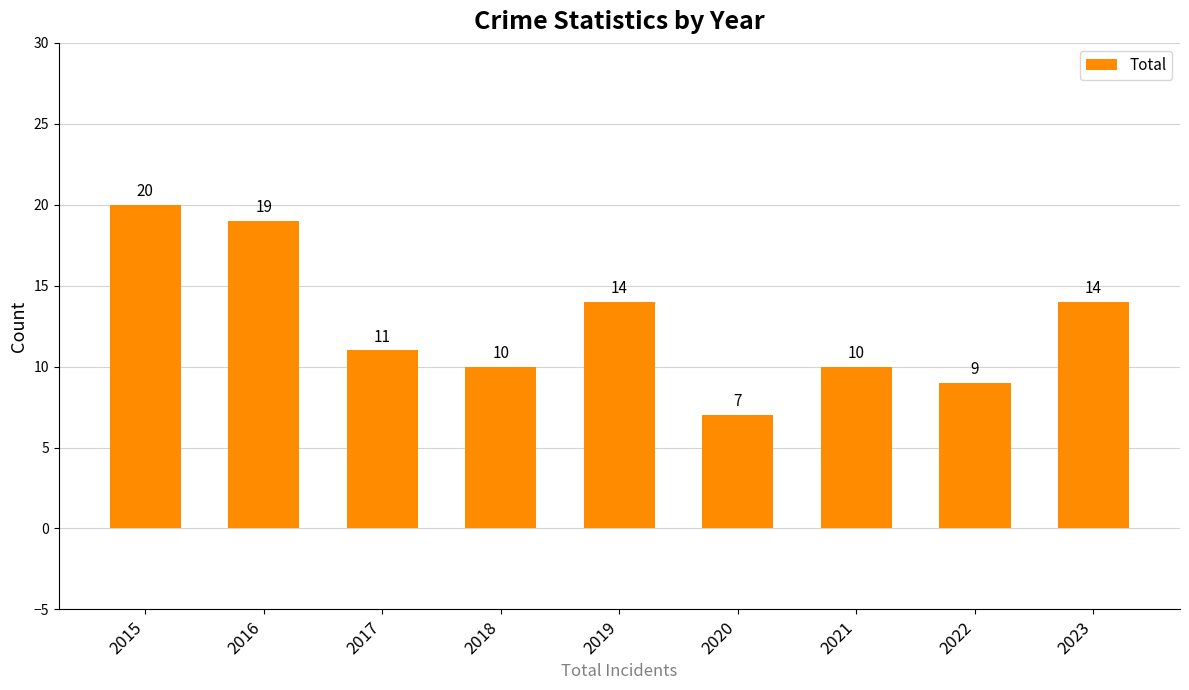

Reading left to right, transcribe all the data shown in this chart.

2015=20	2016=19	2017=11	2018=10	2019=14	2020=7	2021=10	2022=9	2023=14